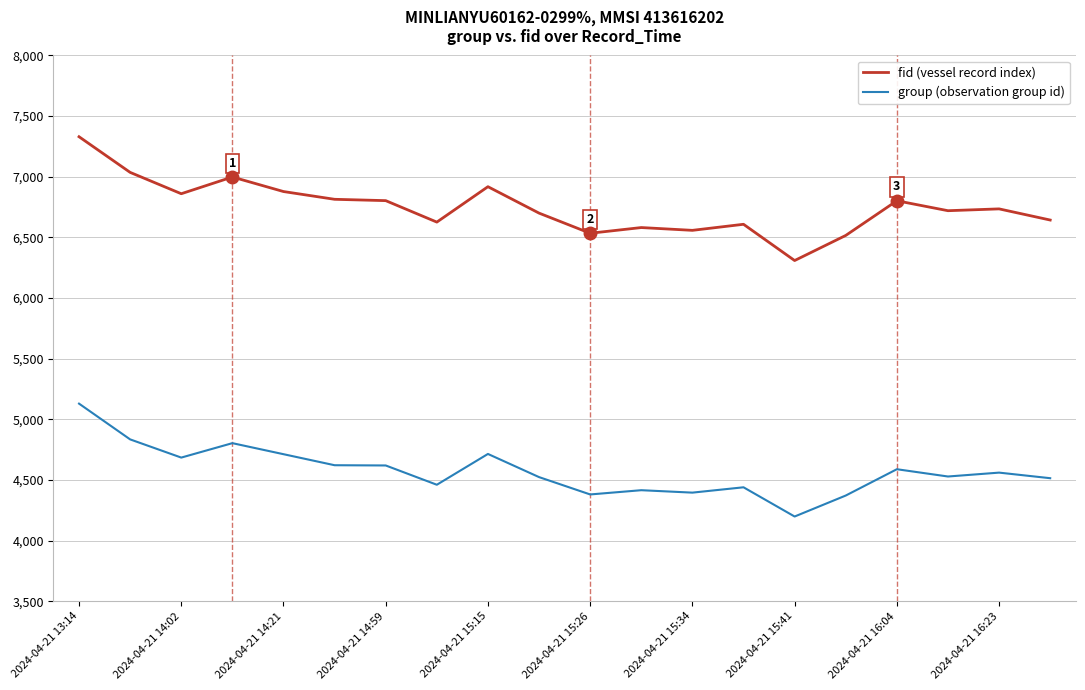

What is the minimum value shown in the chart?

4198